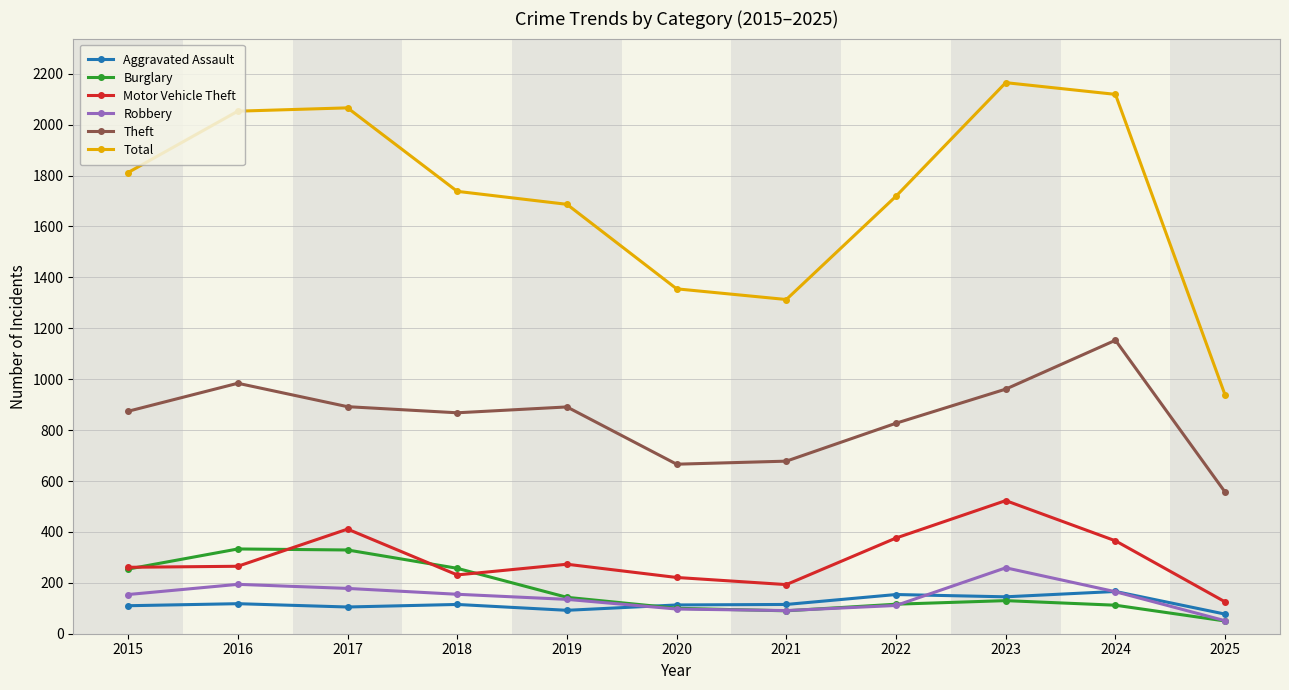

At how many categories does at least one series exceed 234?

11